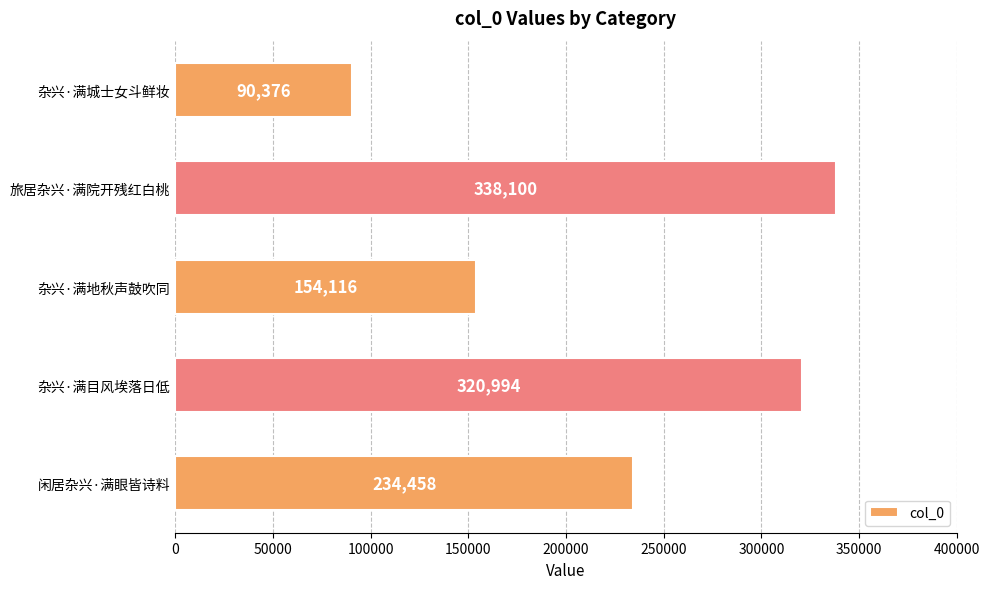

What is the difference between the maximum and second lowest values?

183984